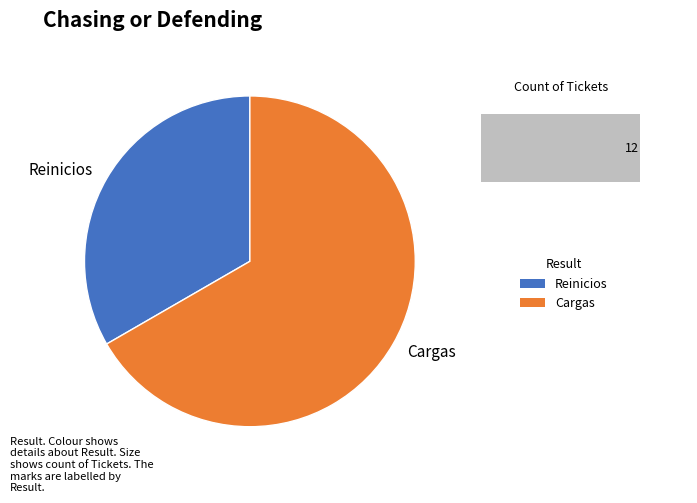

How many slices are in this pie chart?

2